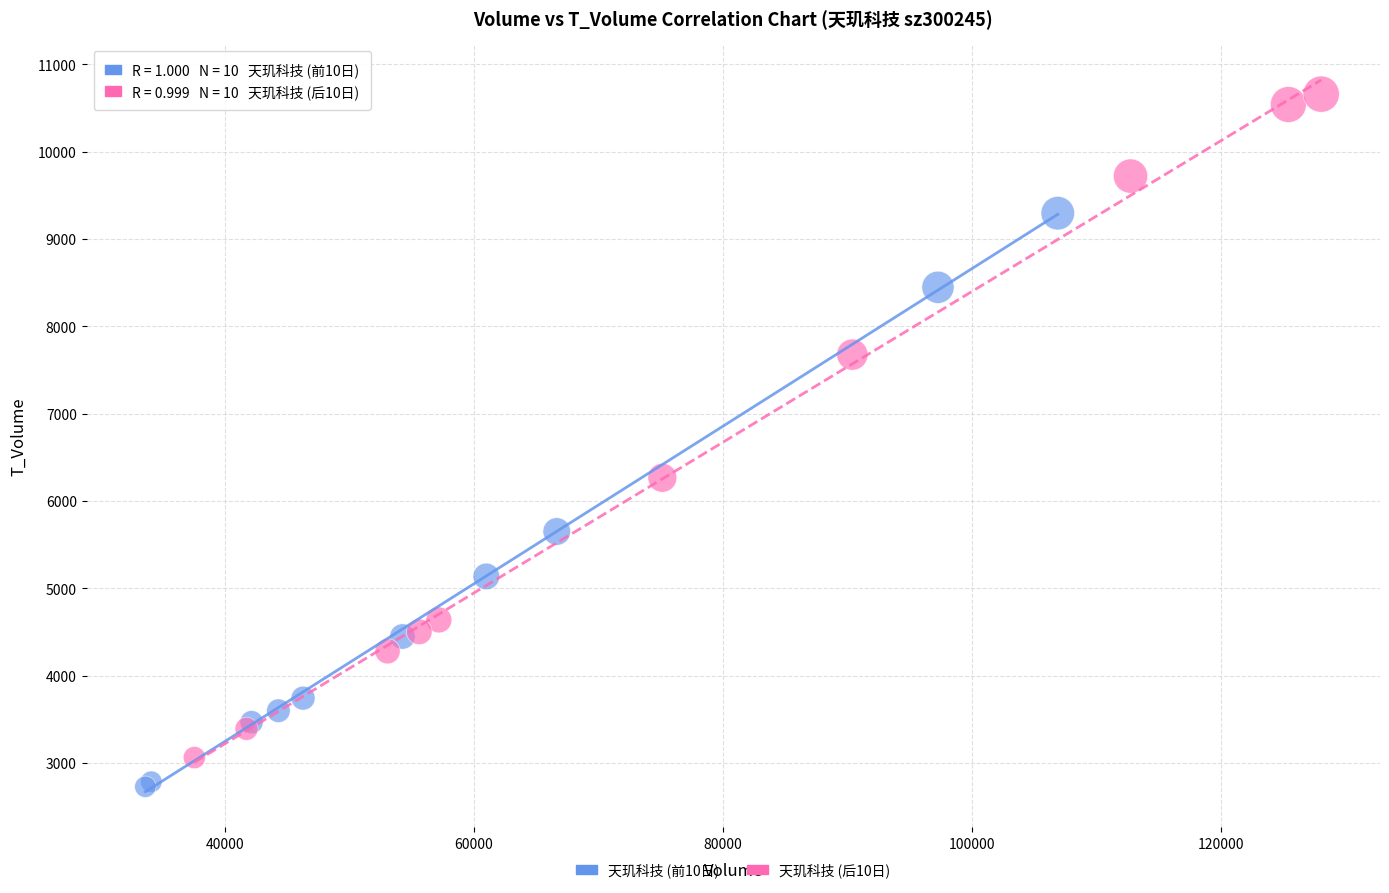

Which series has the widest spread of Y values?

天玑科技 (后10日)